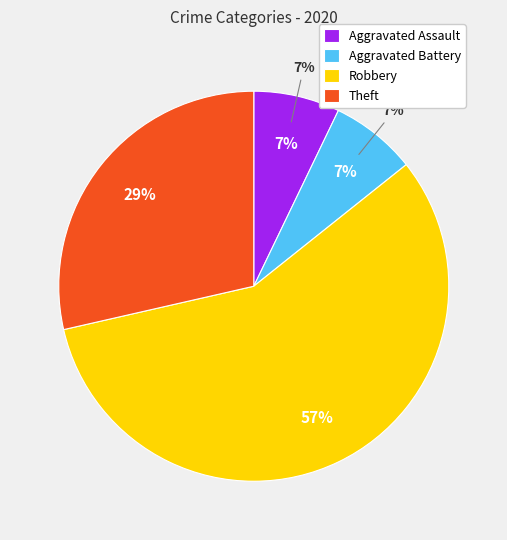

What percentage is the Aggravated Battery slice, to the nearest percent?

7%